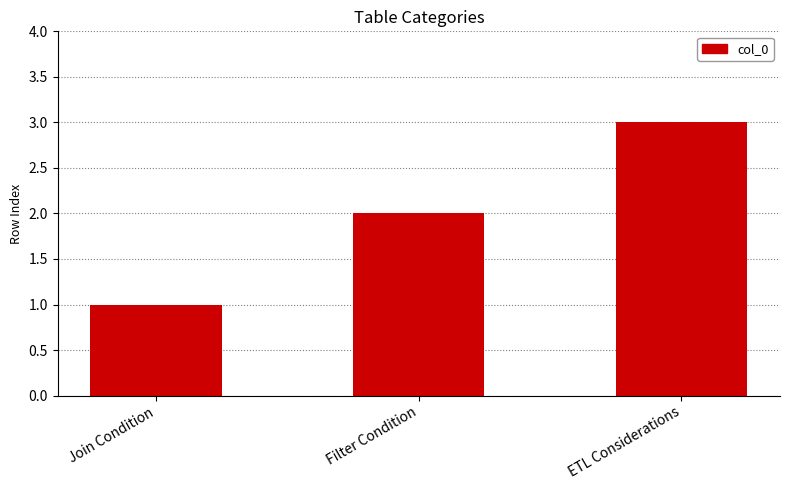

What is the maximum value shown in the chart?

3